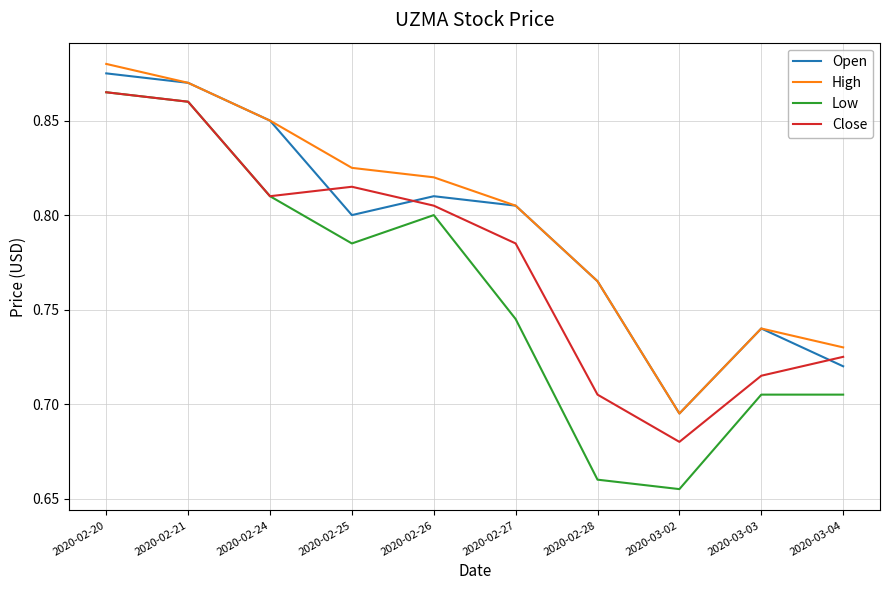

Which category has the highest value across all series?

2020-02-20